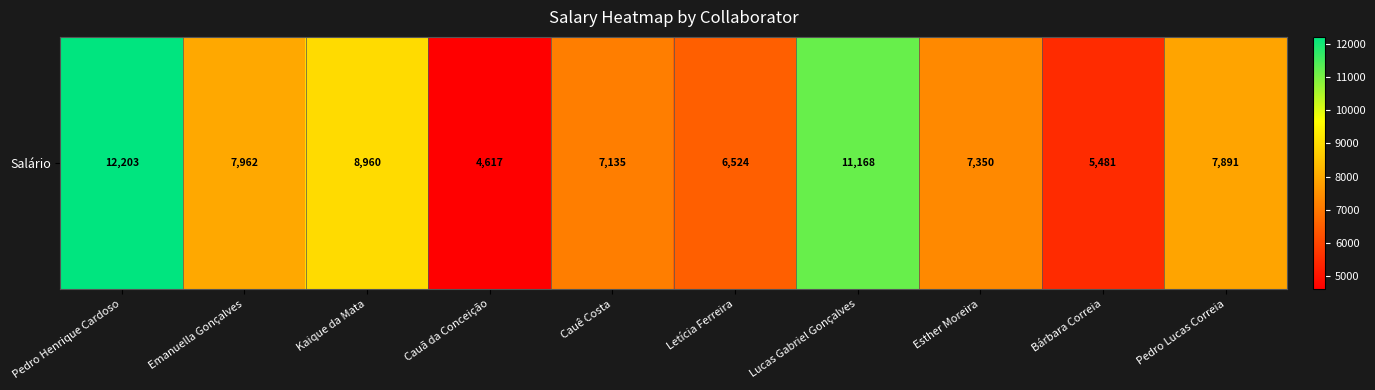

Reading left to right, transcribe all the data shown in this chart.

12202.6	7962.4	8959.7	4617.4	7134.8	6524.4	11168.2	7350.5	5481.3	7890.9